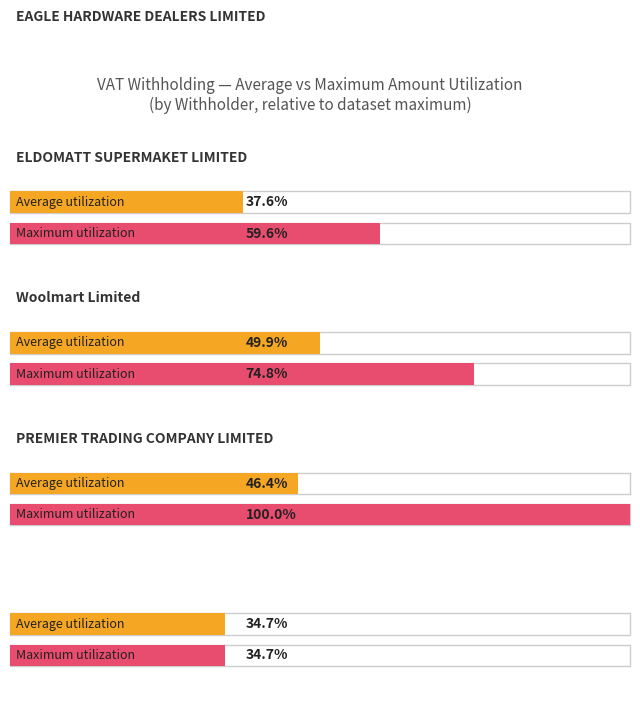

Count the number of data series in this chart.

2